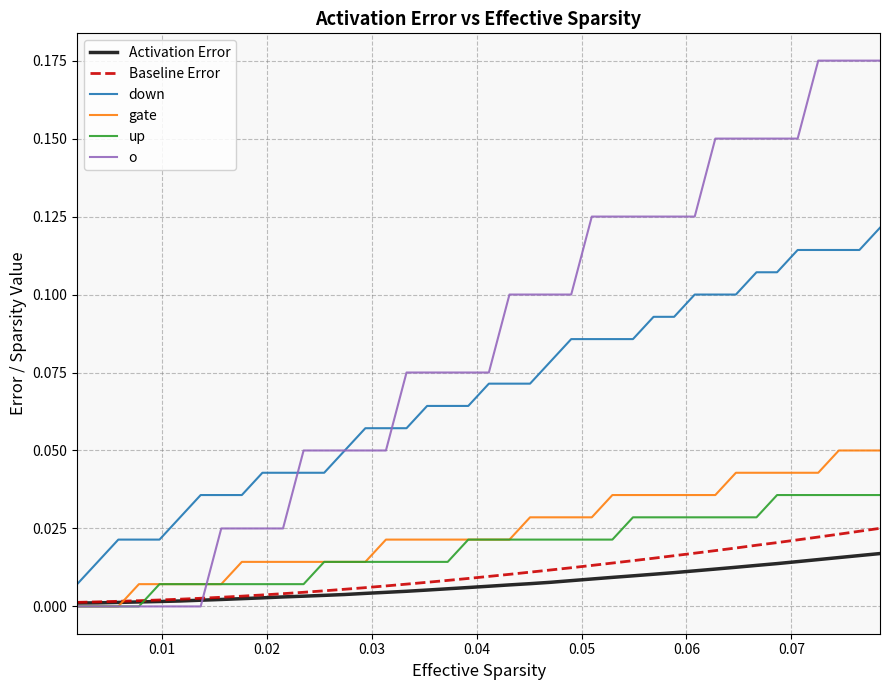

Which series has the largest total across all categories?

o